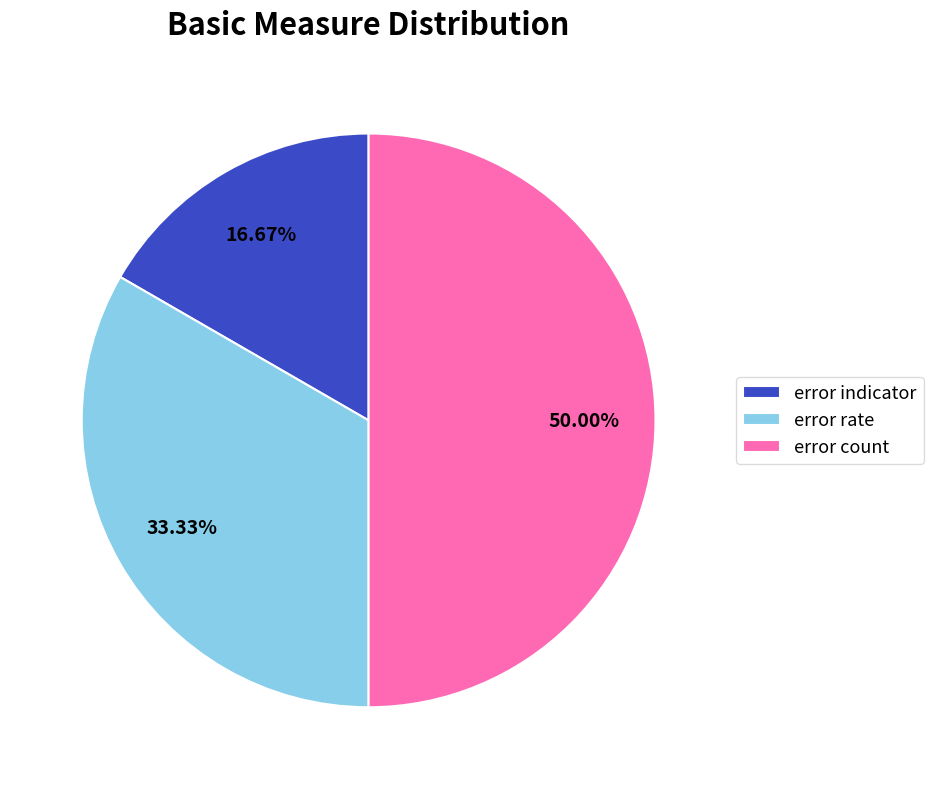

To the nearest percent, what is the combined percentage of error count and error rate?

83%